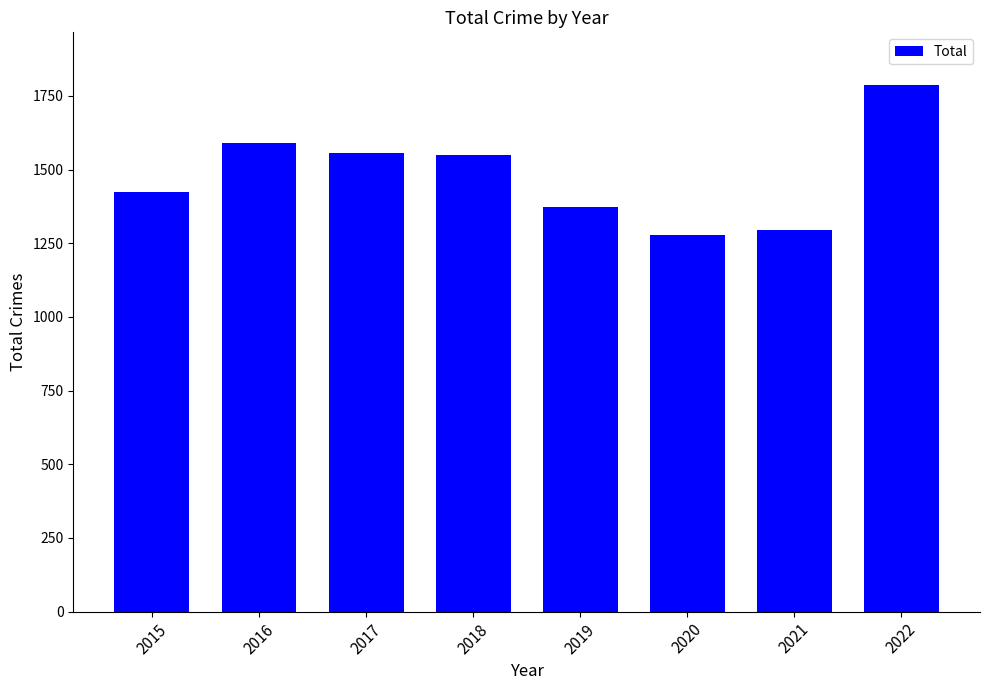

True or false: the data shows 1294 at 2021.

True